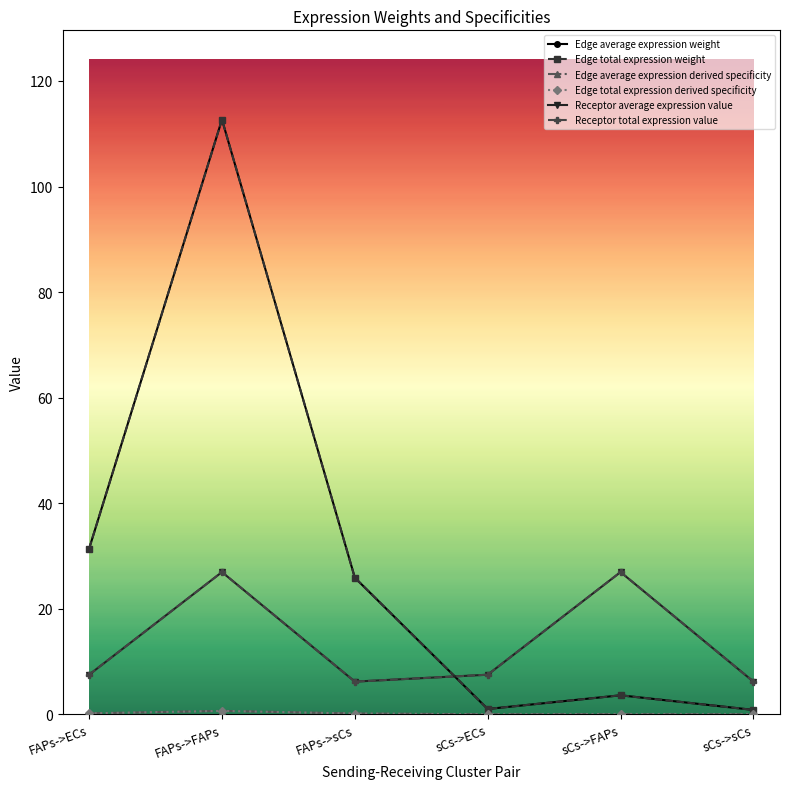

Does the chart have visible grid lines?

No